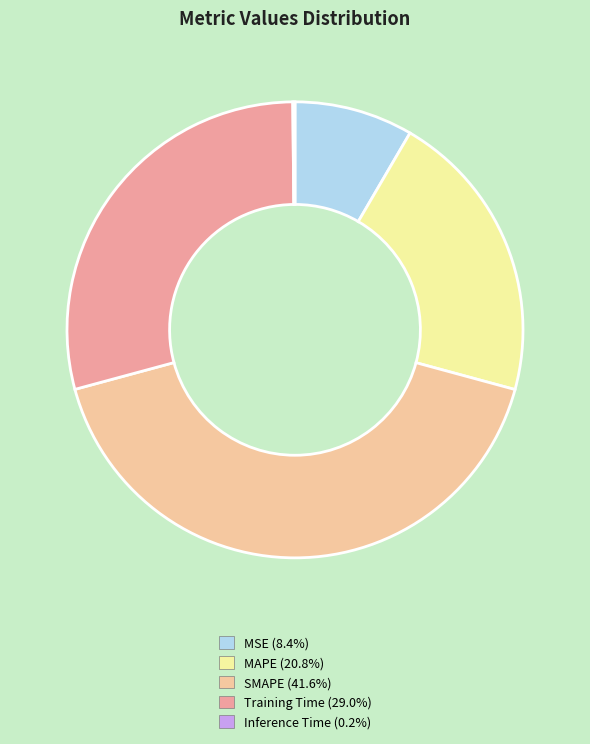

Is it true that MSE is 8% of the pie?

True